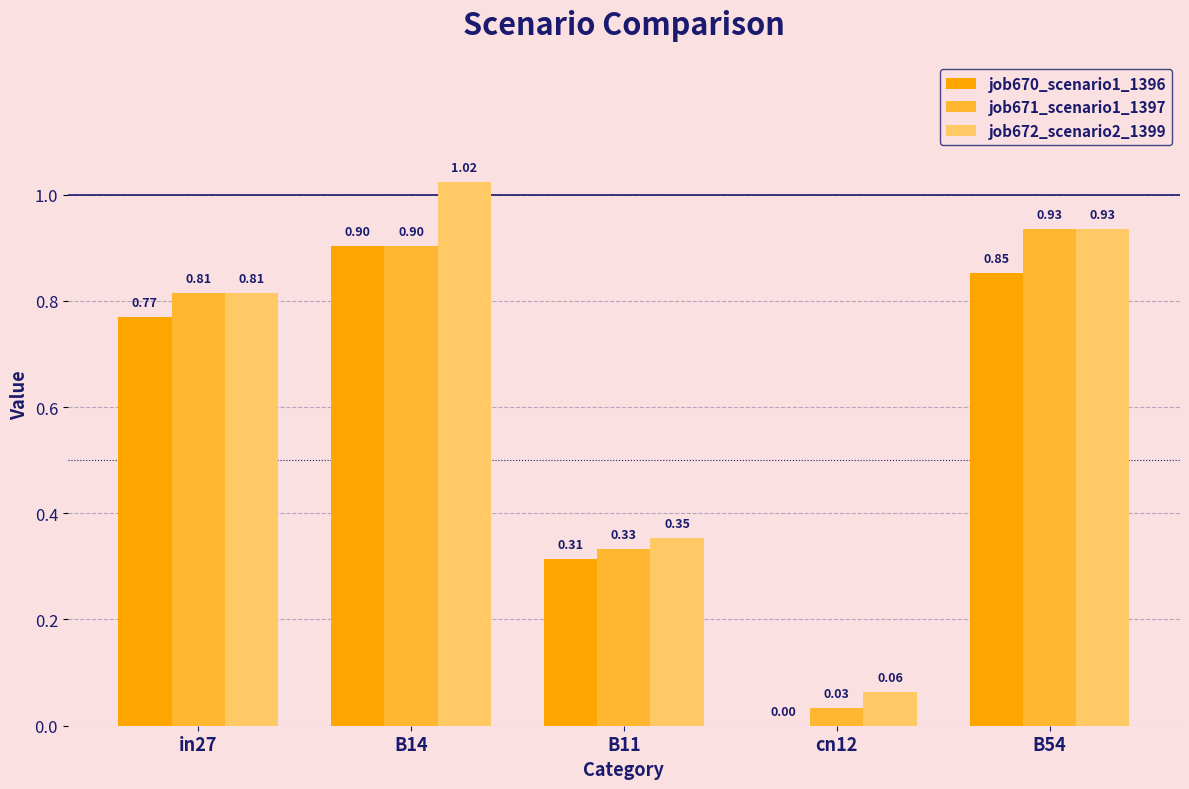

What are all the series names shown in the legend?

job670_scenario1_1396, job671_scenario1_1397, job672_scenario2_1399